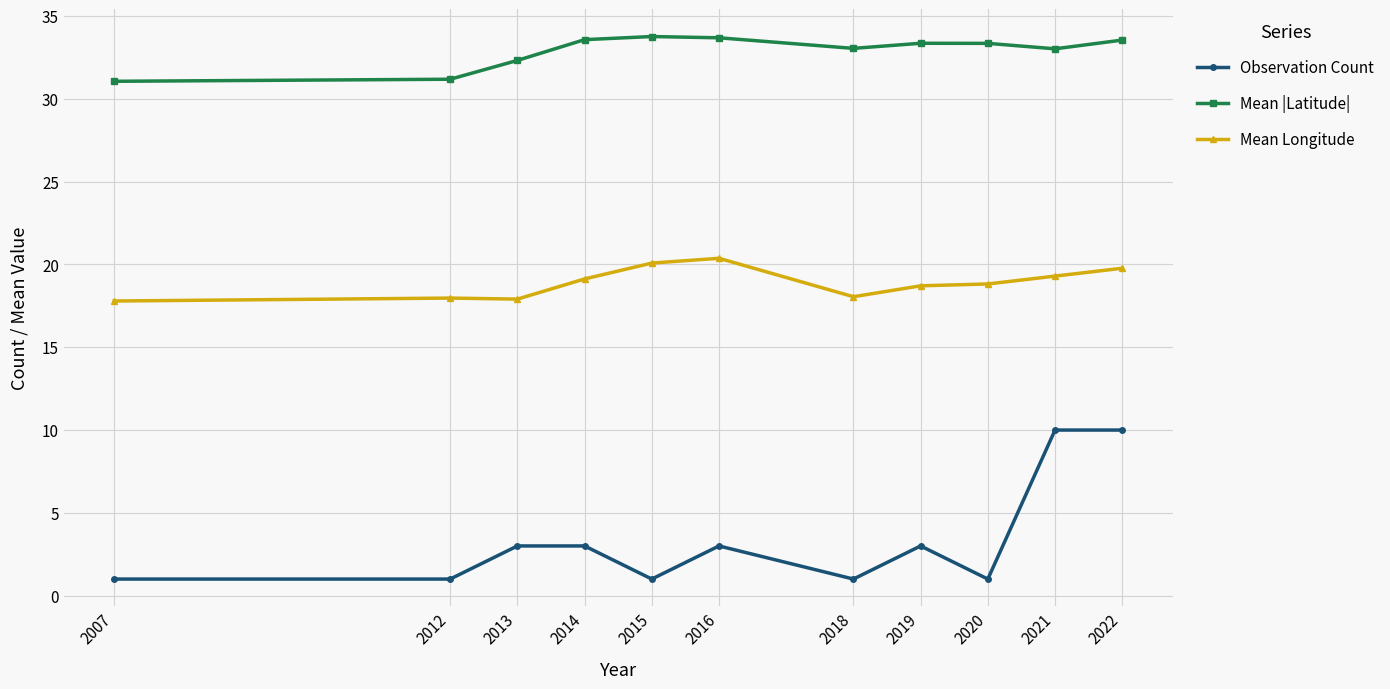

At which category is the sum across all series the highest?

2022